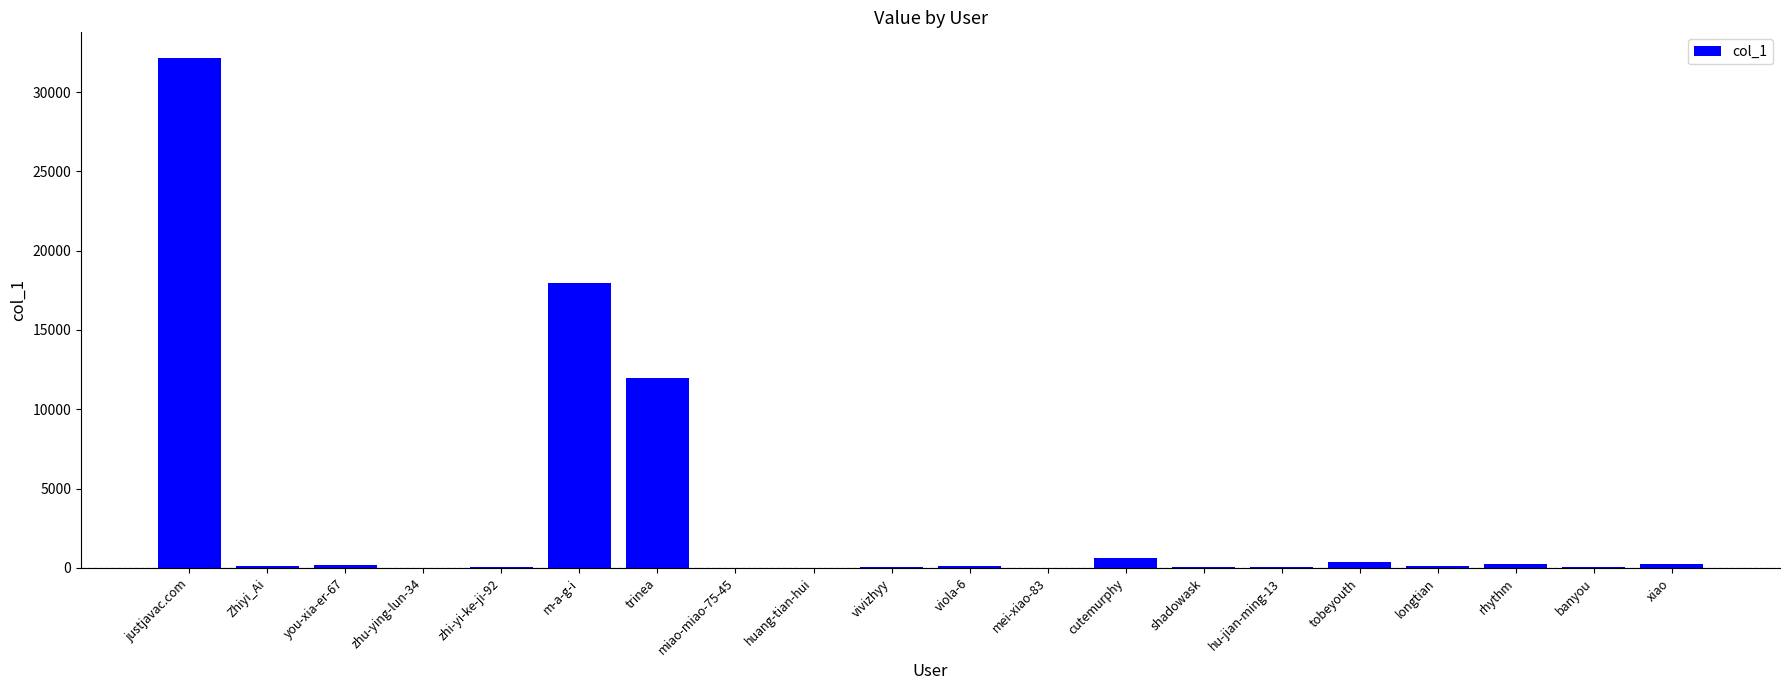

Which category has the highest value across all series?

justjavac.com